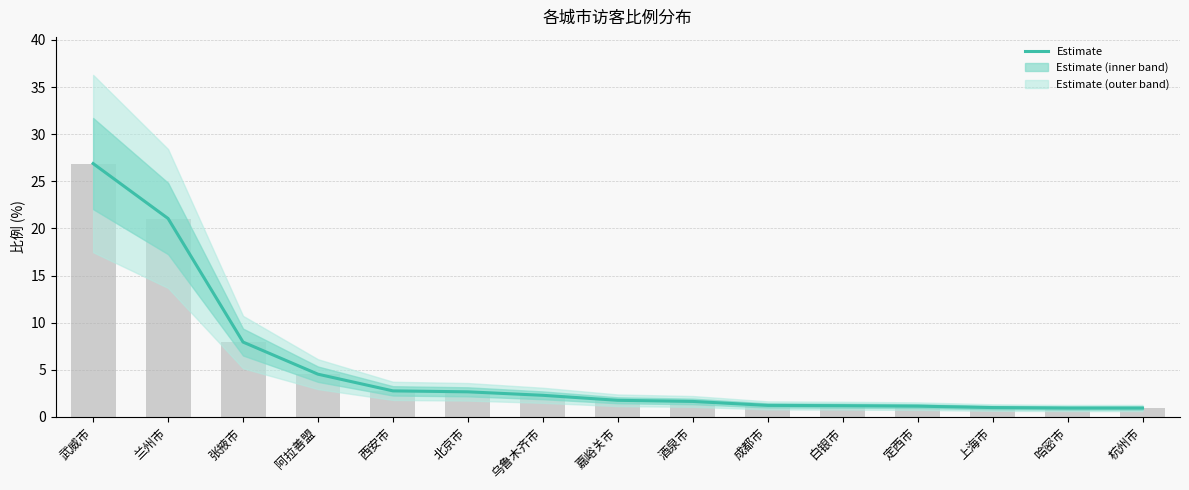

What is the value of the 7th bar from the left?

2.3